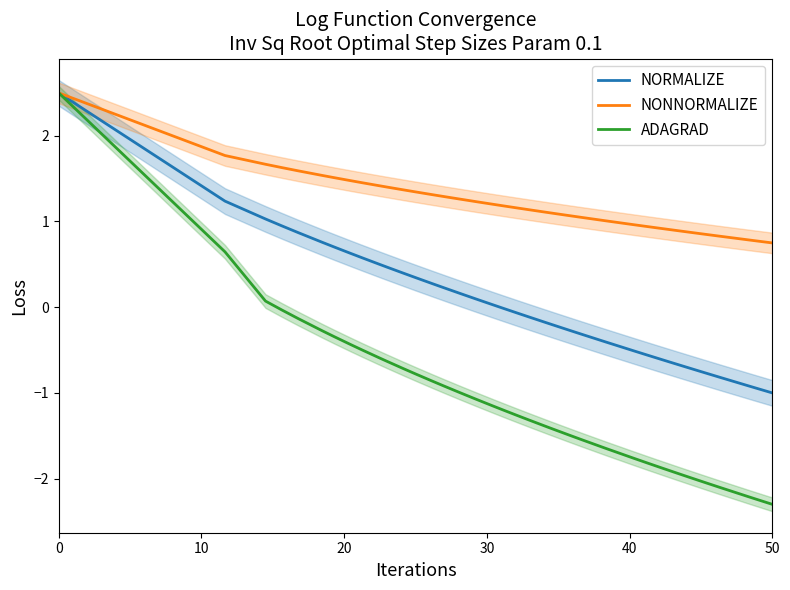

How many data points does each series have?

40